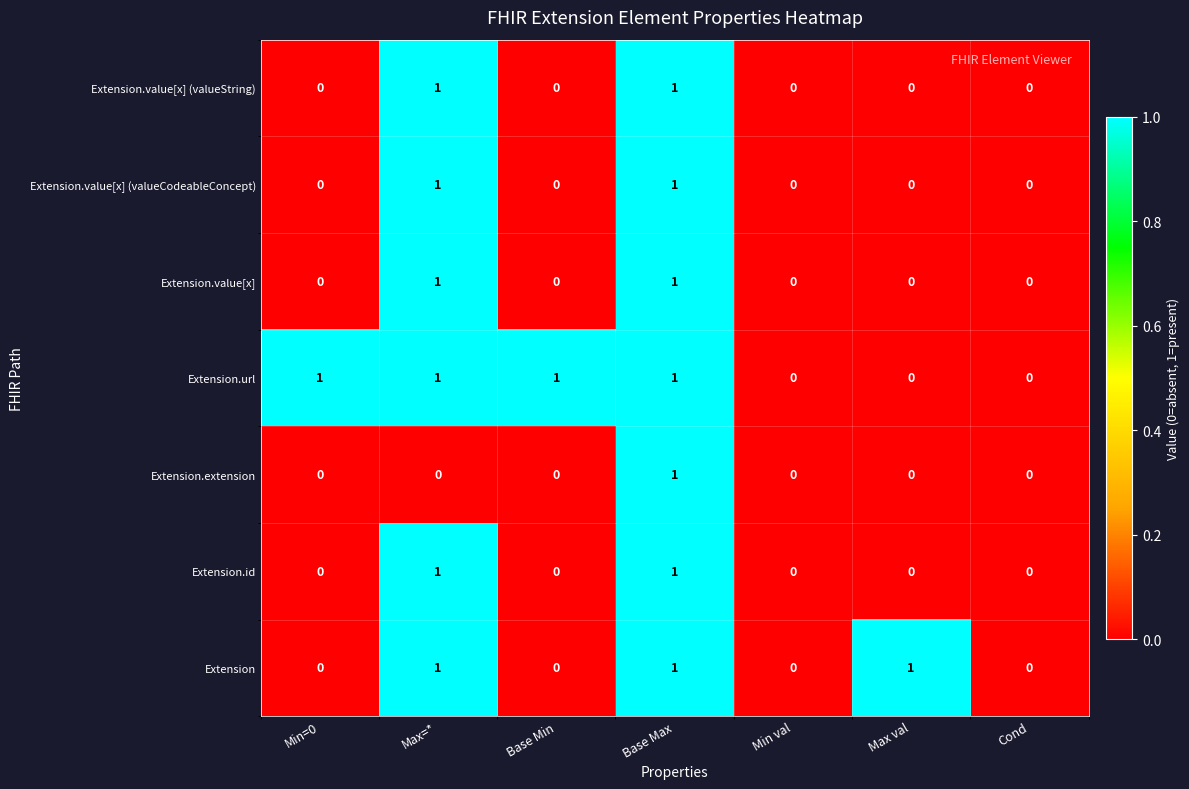

The Extension.value[x] series shows 1 at Max val. True or false?

False